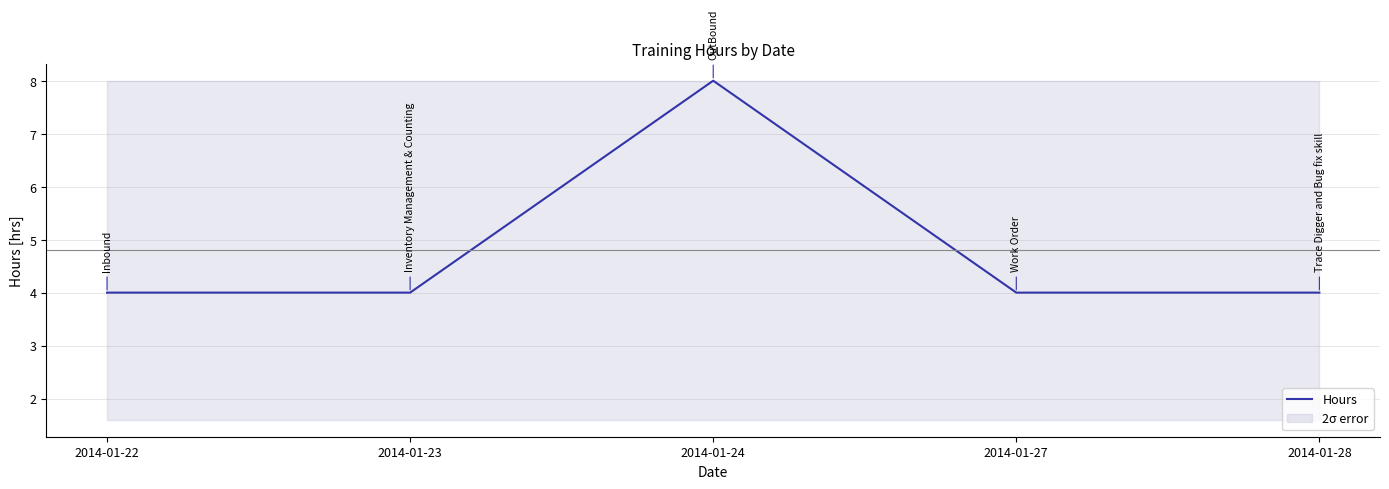

Which label corresponds to the smallest value in the chart?

2014-01-22